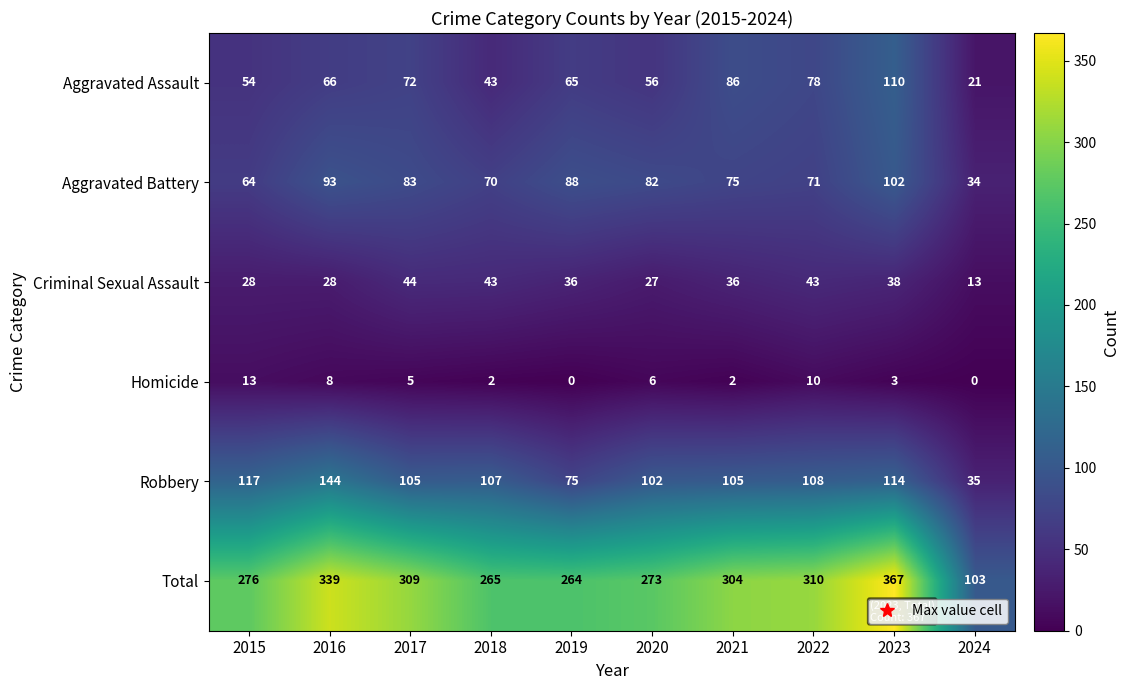

List the series in order of their peak value, highest first.

Total, Robbery, Aggravated Assault, Aggravated Battery, Criminal Sexual Assault, Homicide